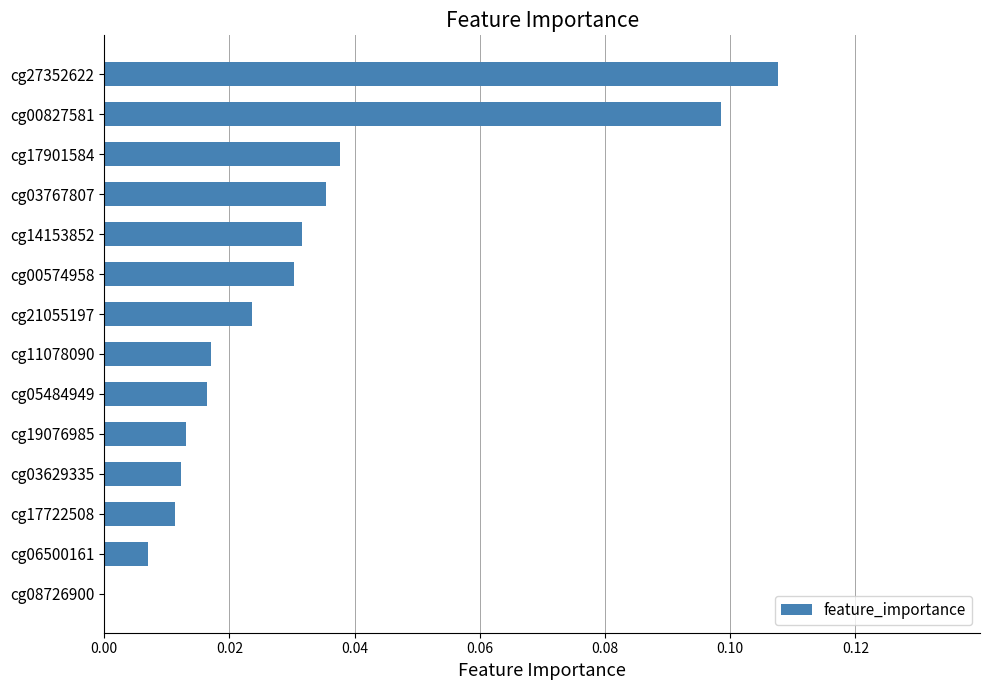

Which label corresponds to the largest value in the chart?

cg27352622